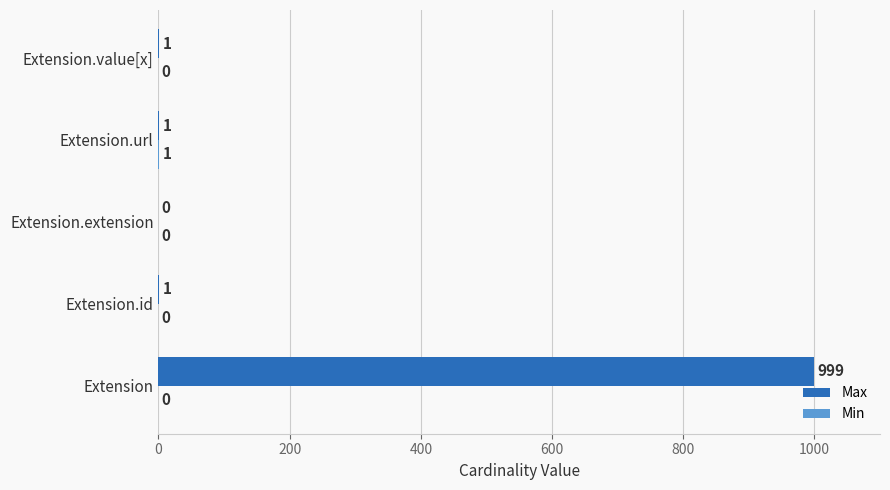

At which category is the sum across all series the highest?

Extension